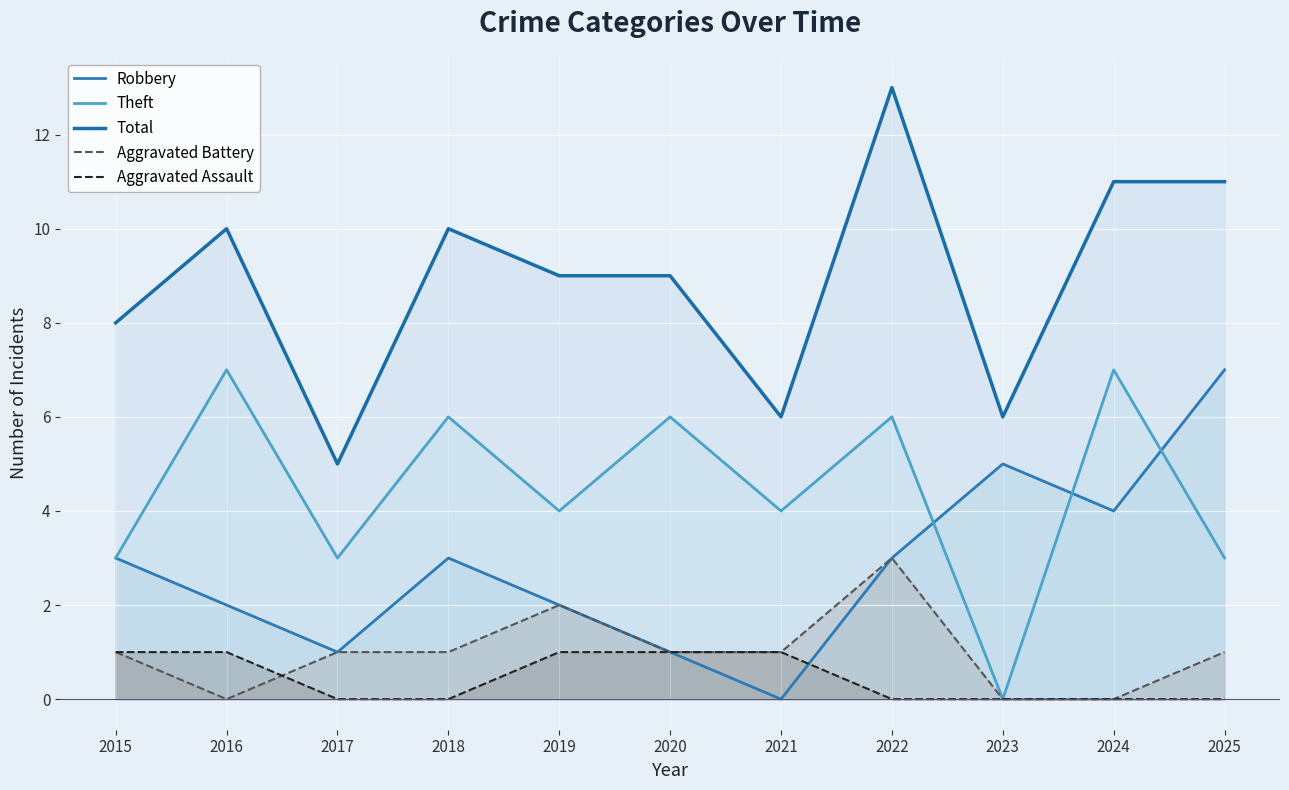

What is the value of the Total point at the 11th from the left?

11